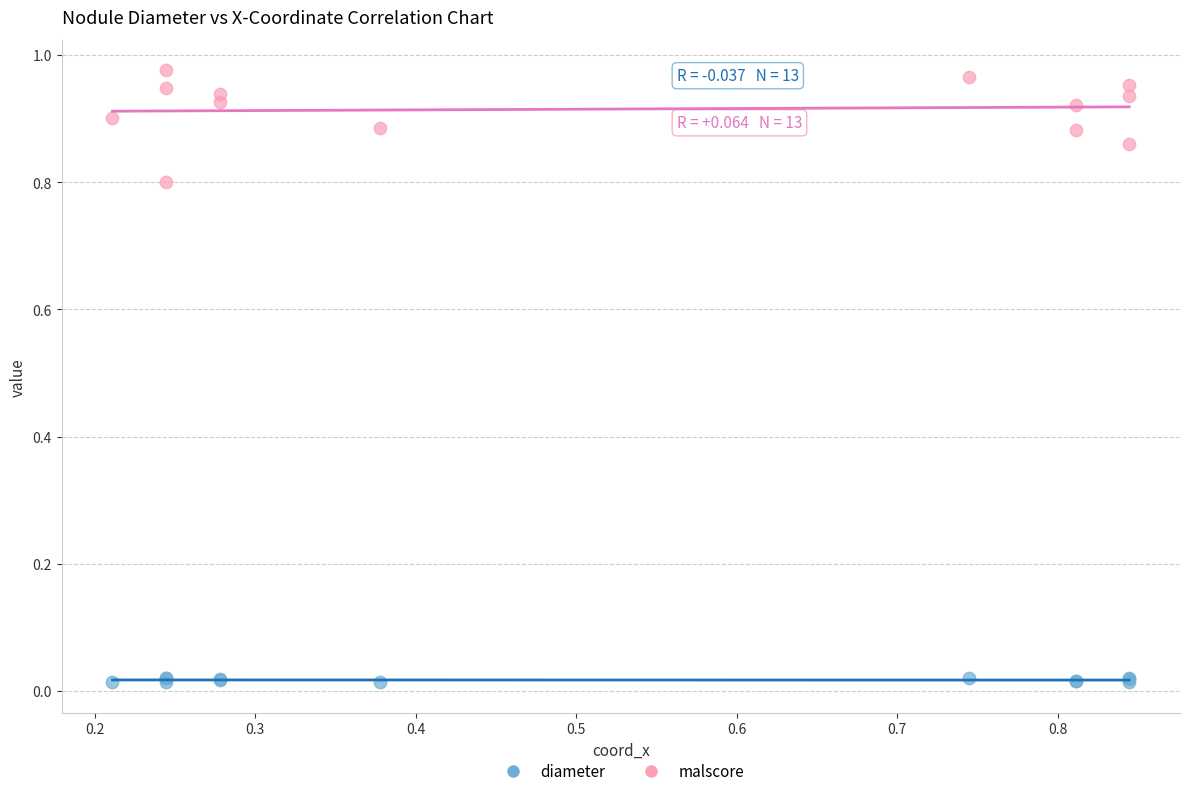

Which series contains the highest Y value?

malscore